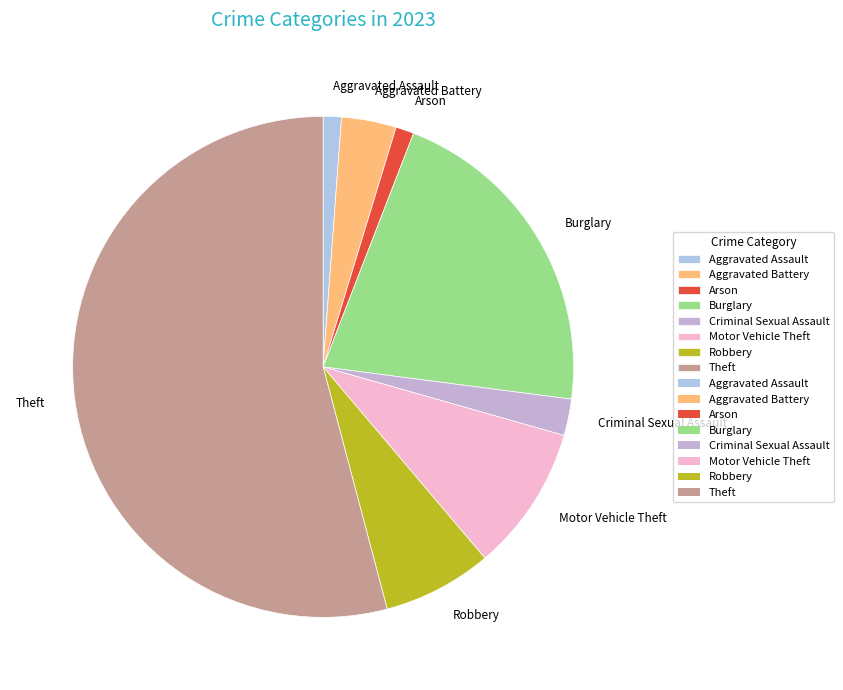

The Aggravated Battery slice represents 4% of the pie. True or false?

True